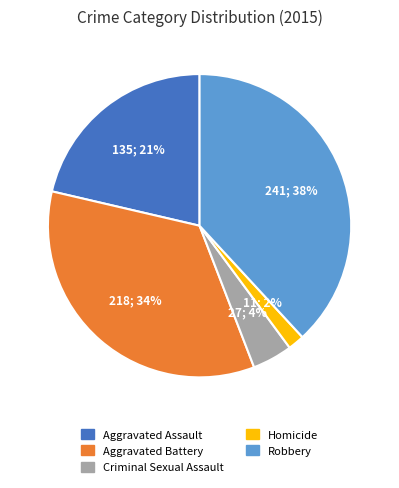

Which has a higher value, Aggravated Battery or Robbery?

Robbery